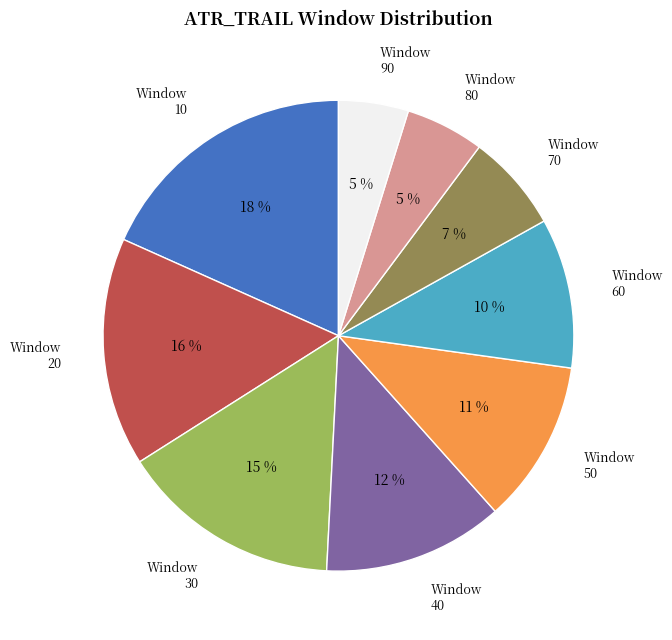

Is there any slice that represents more than half of the pie?

No